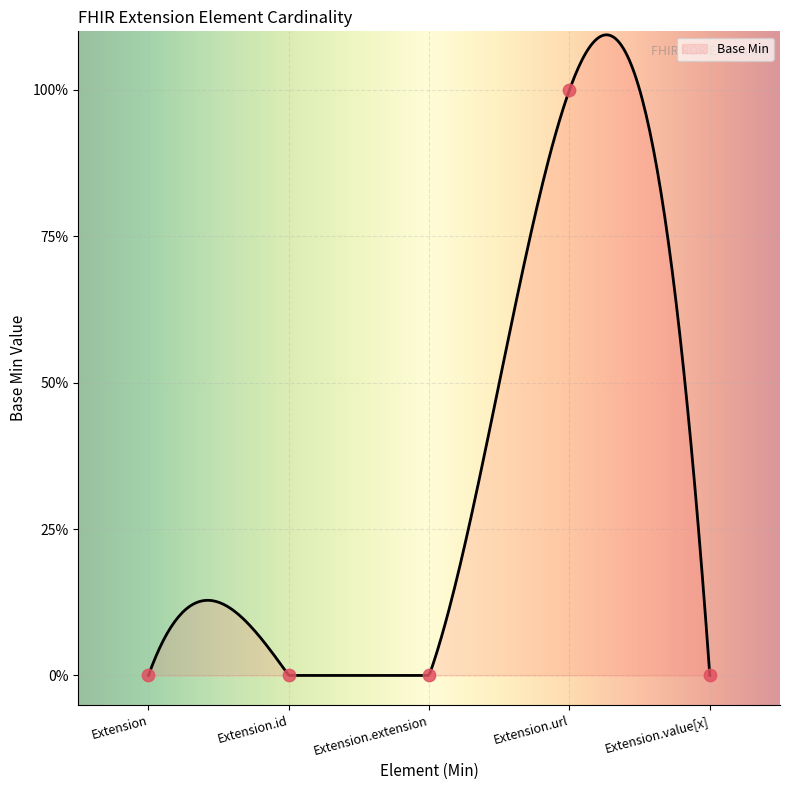

What is the change in value from Extension to Extension.url?

+1